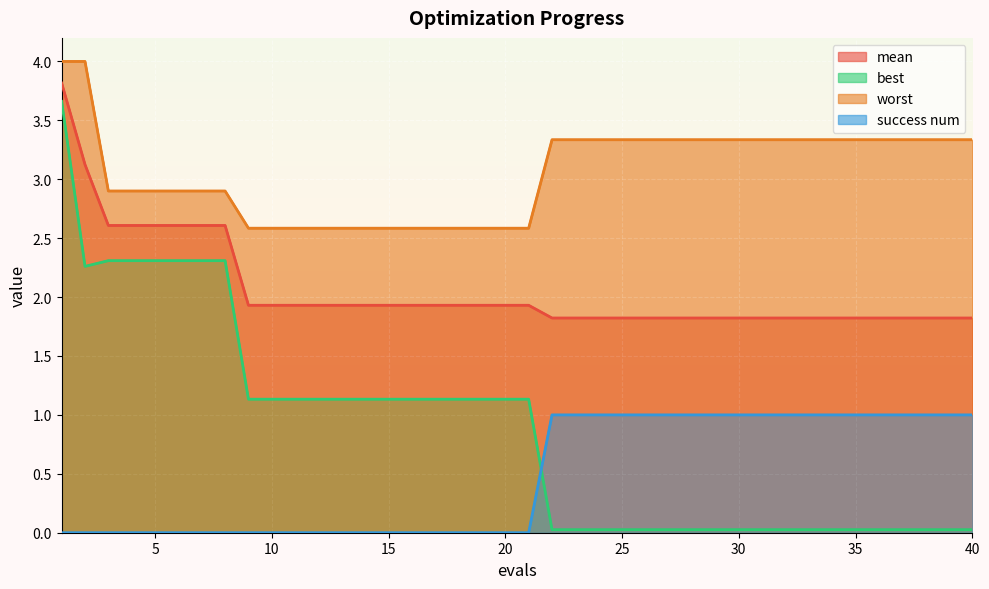

What is the difference between the maximum and second lowest values in the best series?

3.6